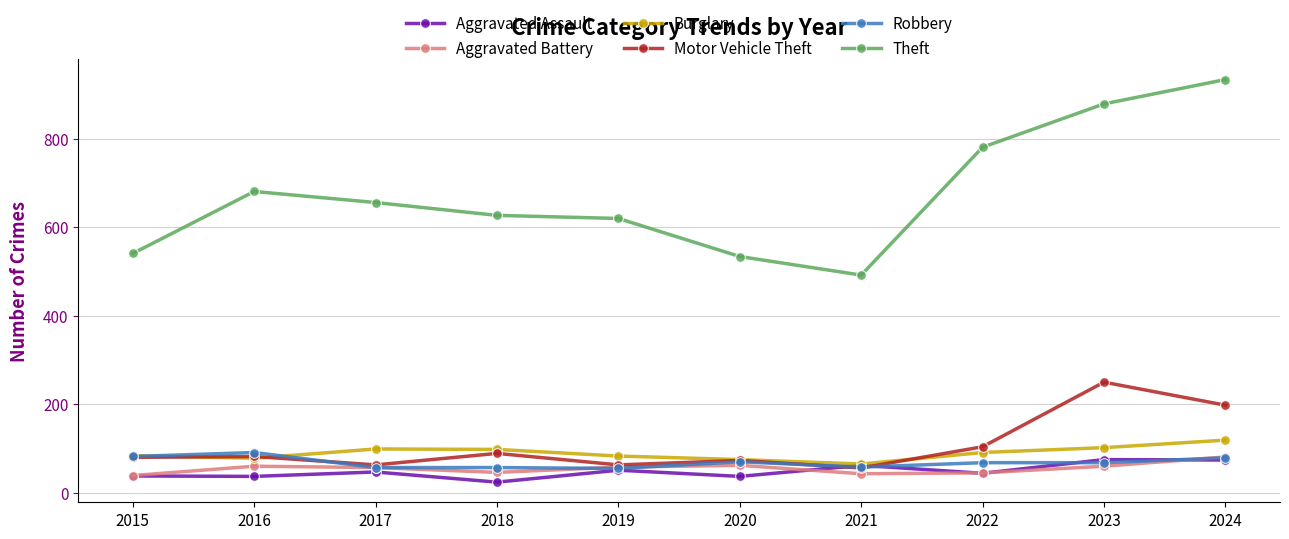

What is the value of the Aggravated Battery point at the 9th from the left?

60